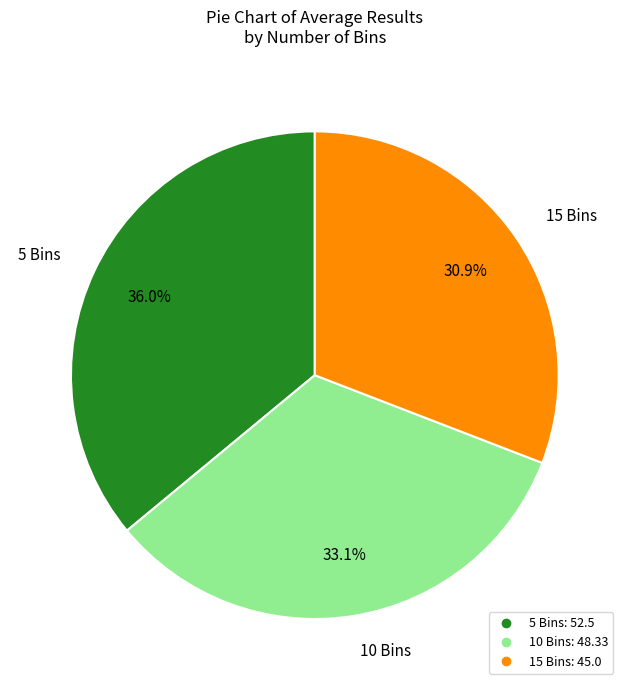

Does any single category account for the majority?

No